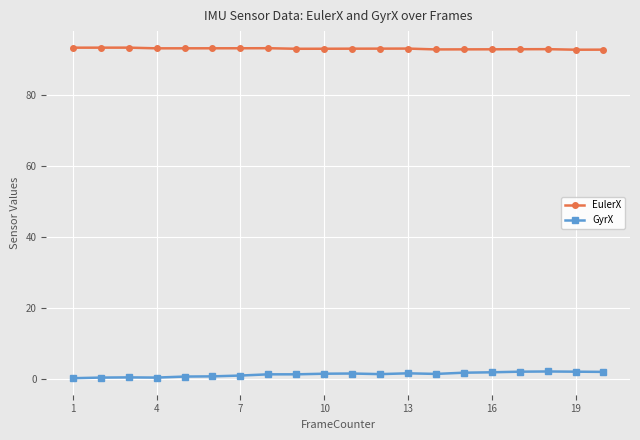

What is the value of the EulerX point at the 4th from the left?

93.0